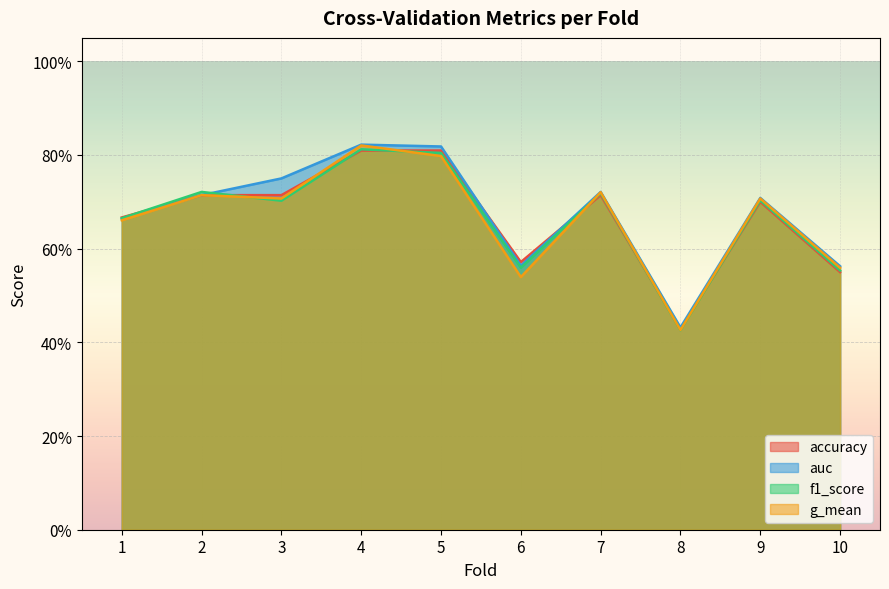

True or false: f1_score and auc cross at least once.

True